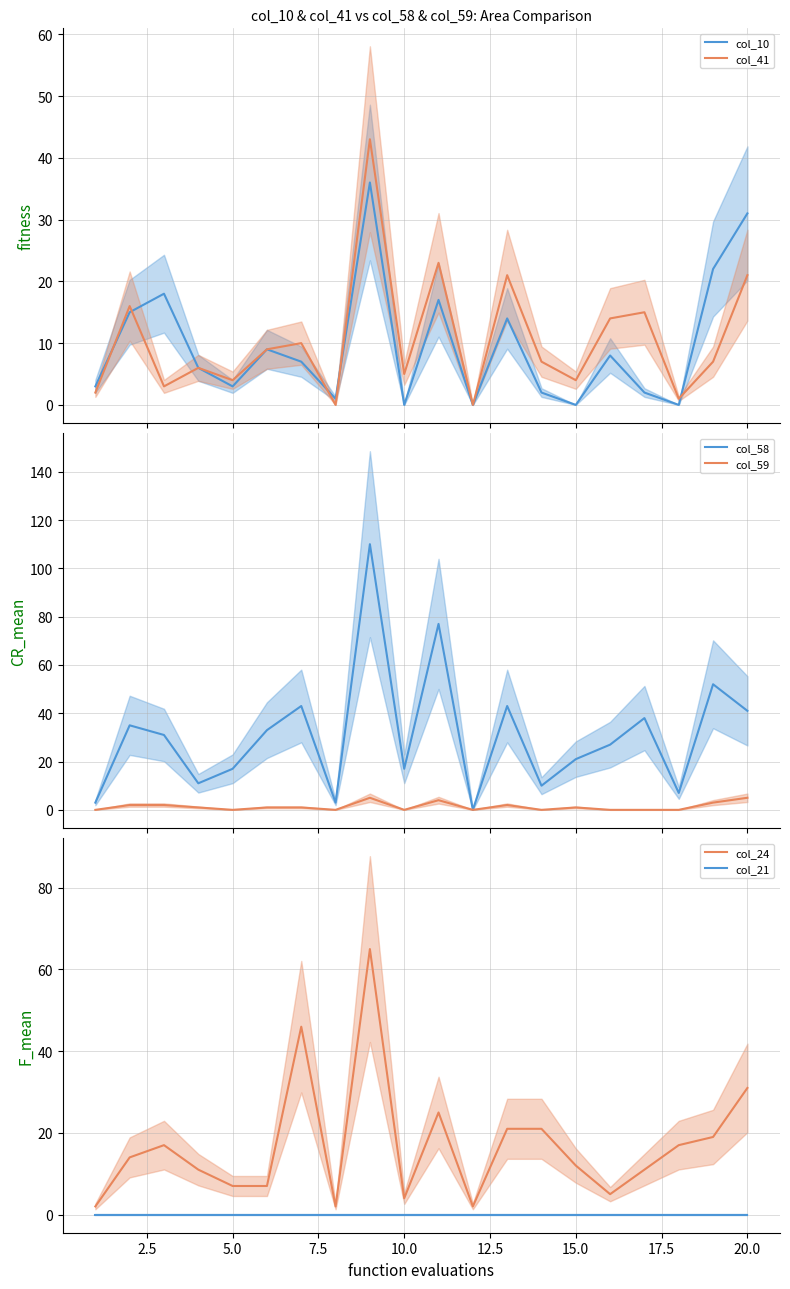

What is the highest value of the col_58 series?

110